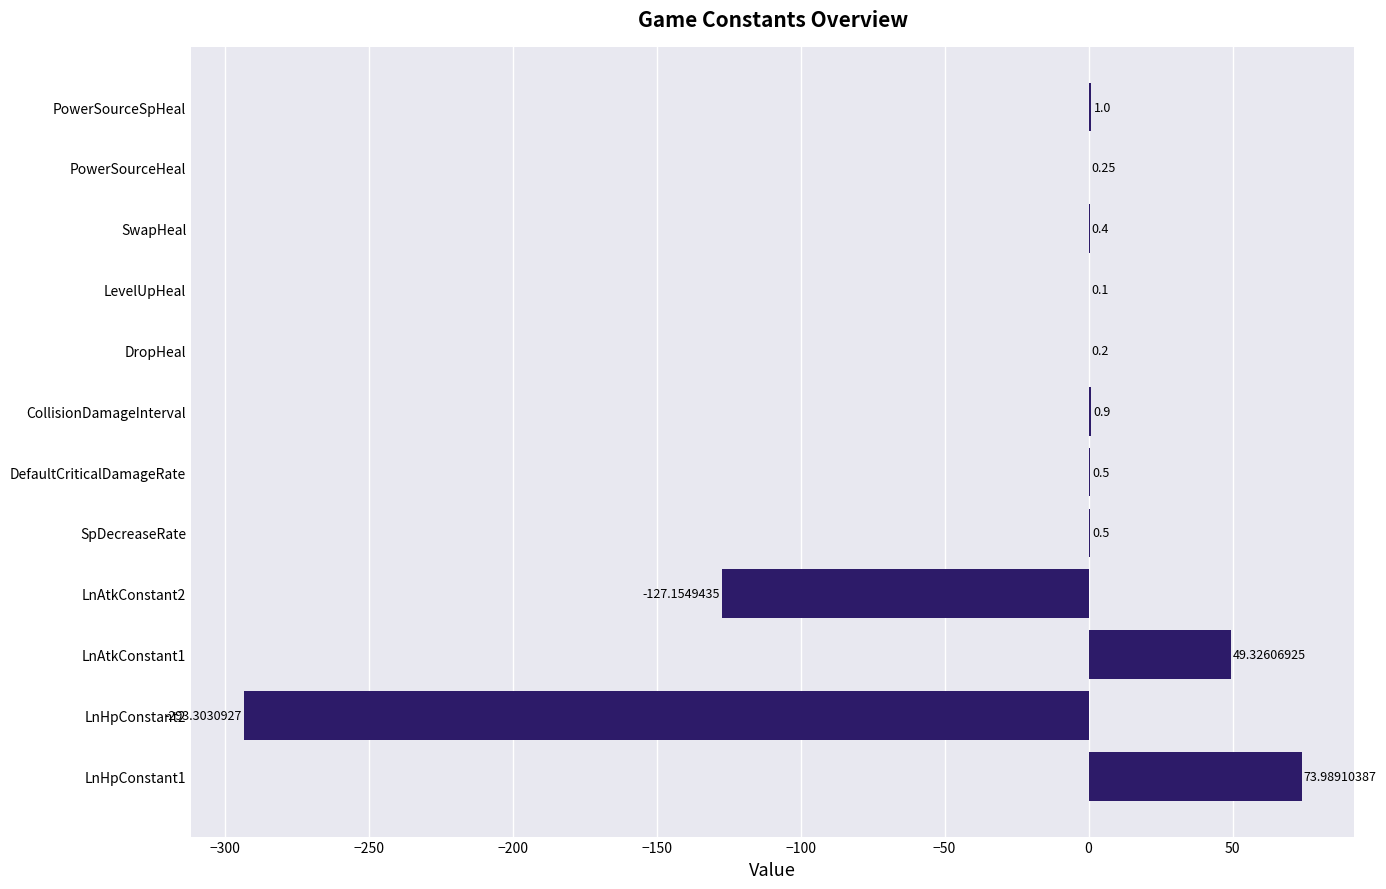

What is the change in value from LnHpConstant1 to LevelUpHeal?

-73.9